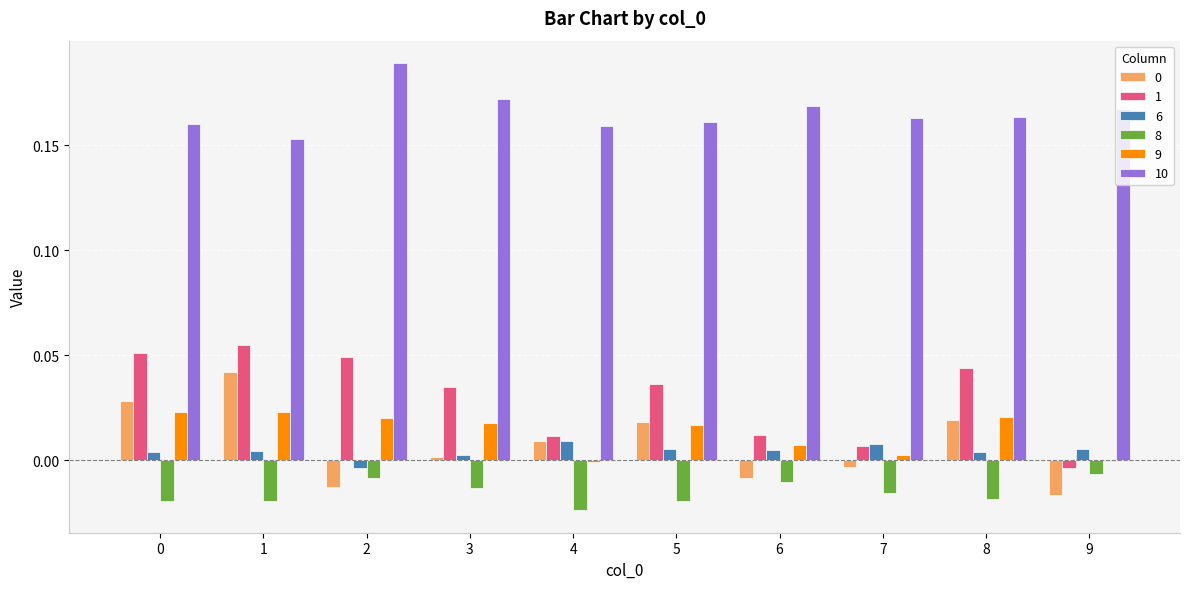

The value of 0 at 9 is -0.0. True or false?

True